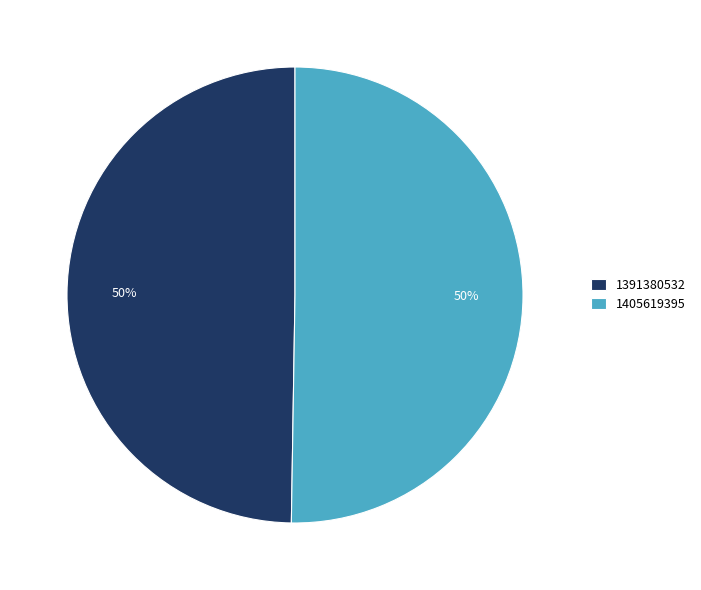

What is the smallest slice in the pie chart?

1391380532